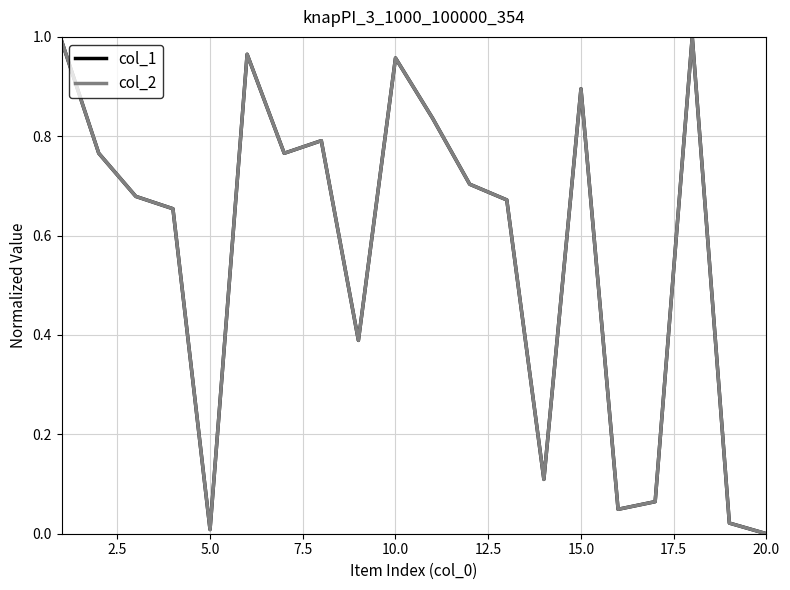

Does the chart display data point markers on the line(s)?

No